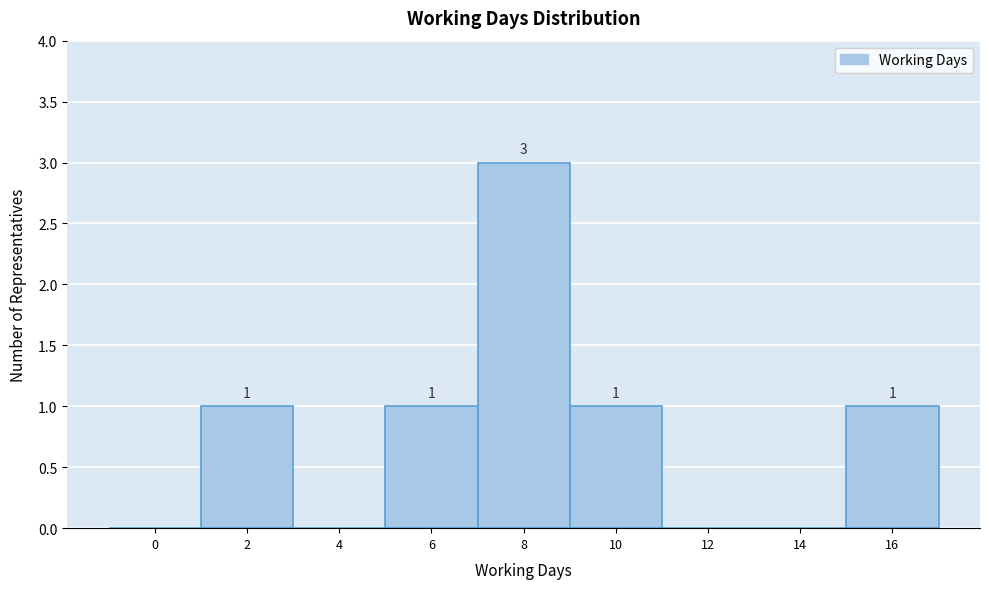

Reading left to right, transcribe all the data shown in this chart.

0=0	2=1	4=0	6=1	8=3	10=1	12=0	14=0	16=1